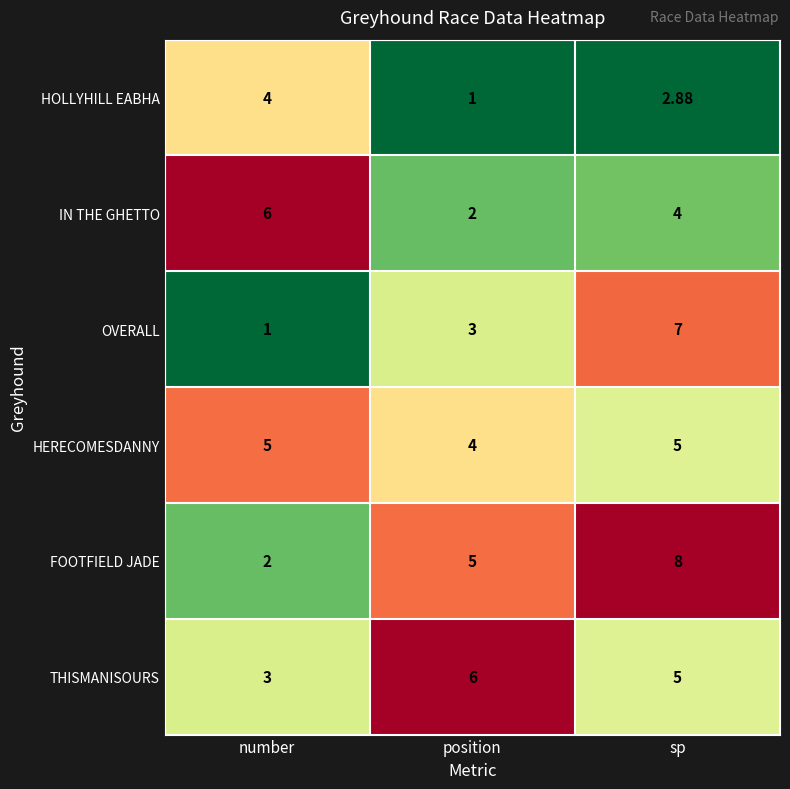

Which category has the lowest value in the OVERALL series?

number